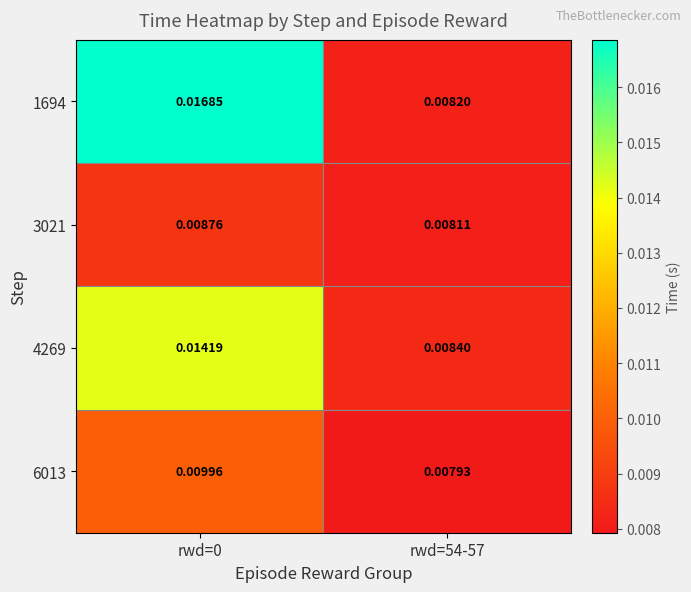

Is the value of 1694 at rwd=0 greater than the value of 3021 at rwd=54-57?

Yes